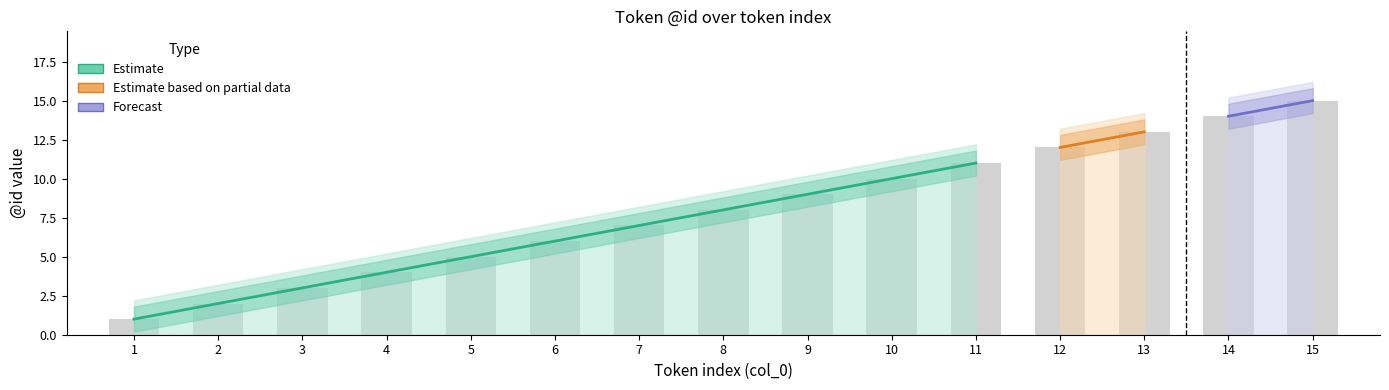

What is the value of the Estimate bar at the 11th from the left?

11